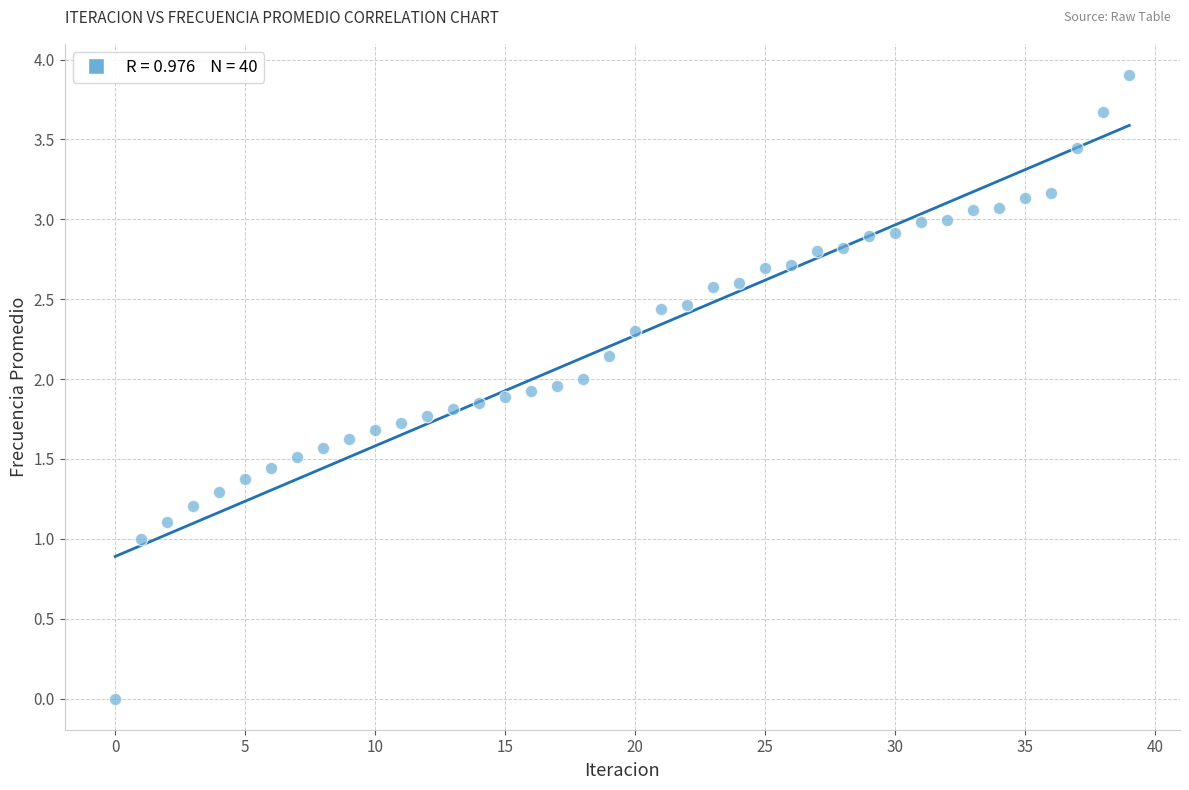

What is the range of Y values (max minus min)?

3.9